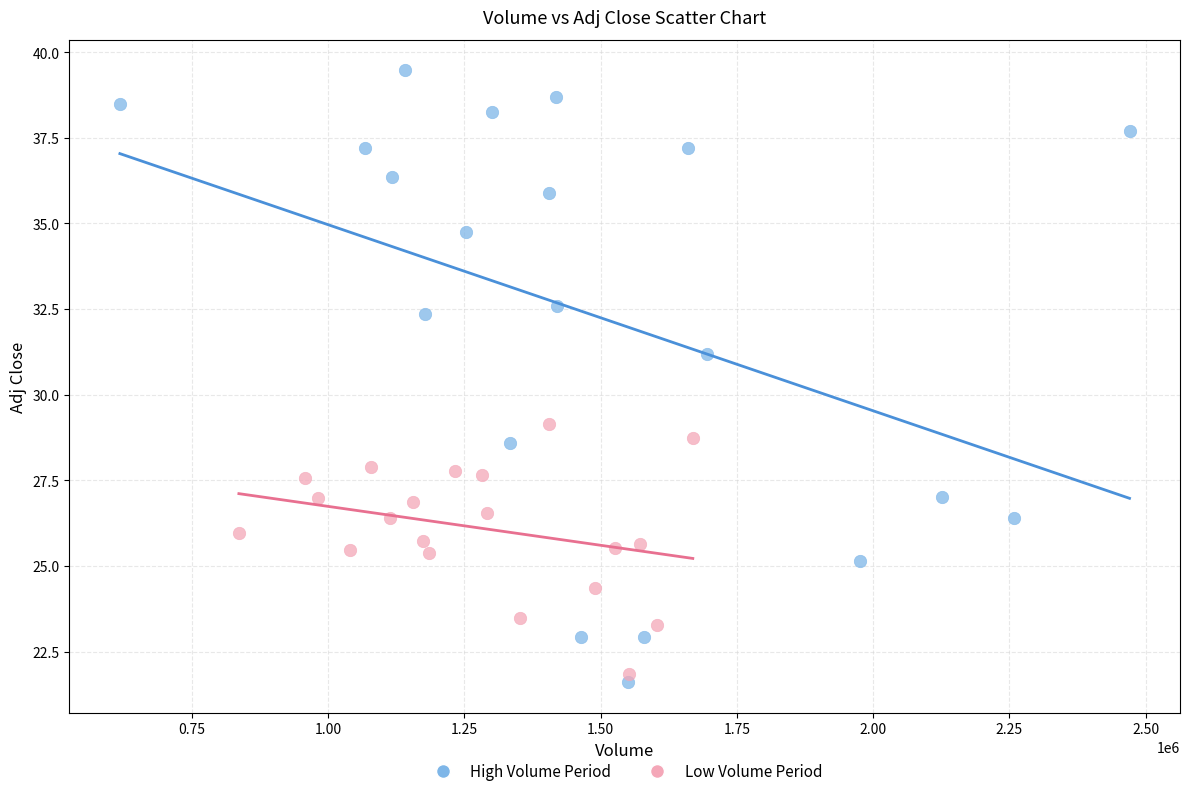

Which series reaches the maximum Y coordinate?

High Volume Period